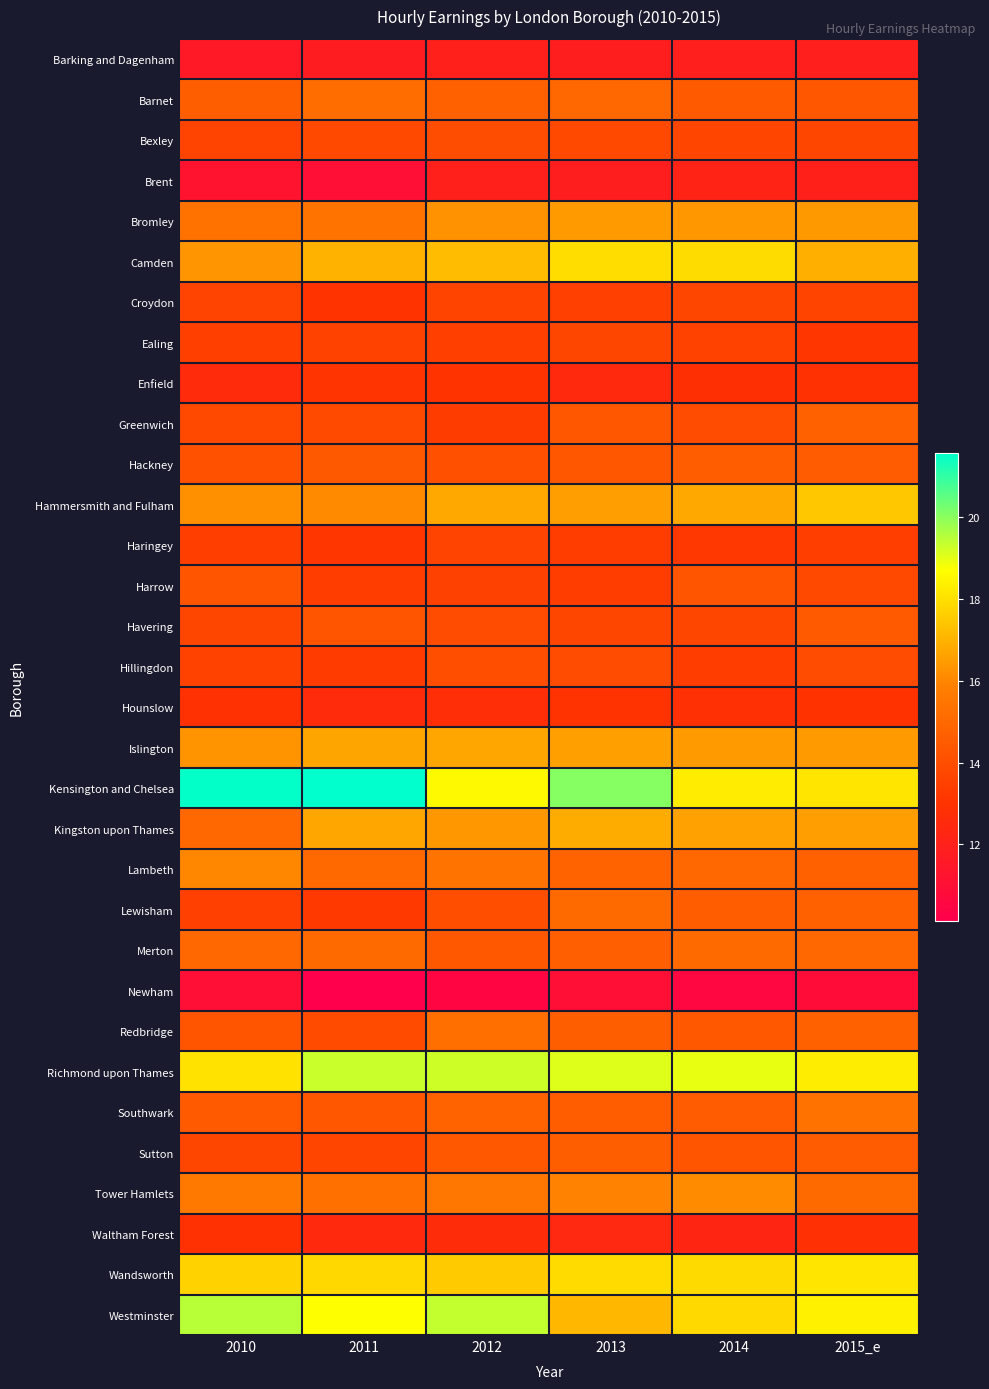

Which series has the widest spread of values?

Kensington and Chelsea